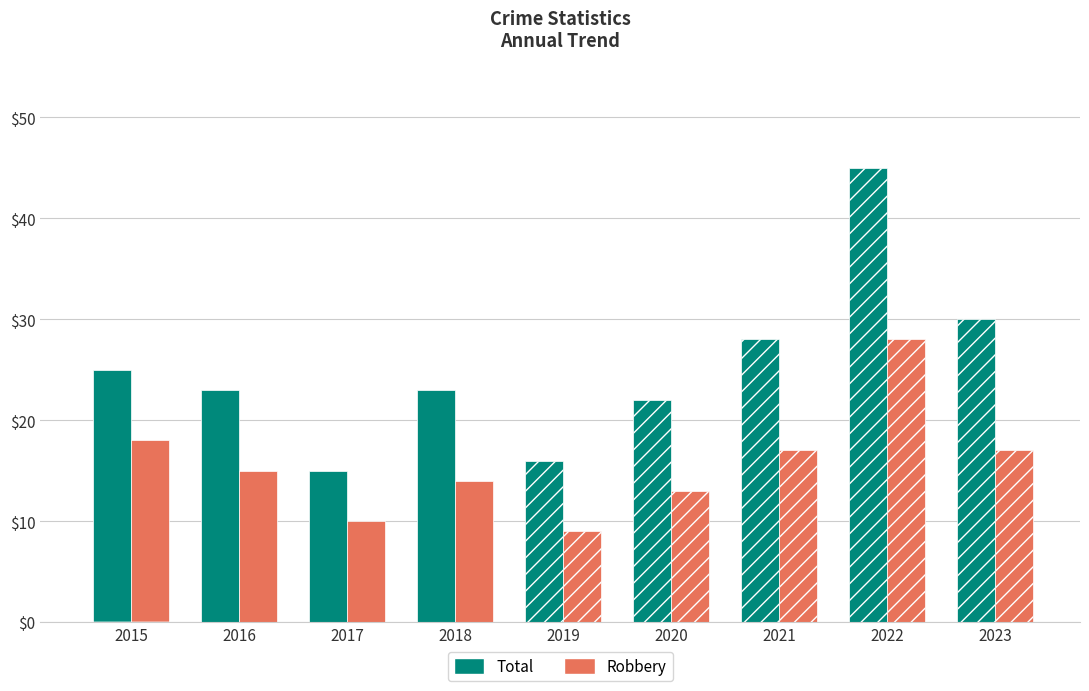

What are all the series names shown in the legend?

Robbery, Total